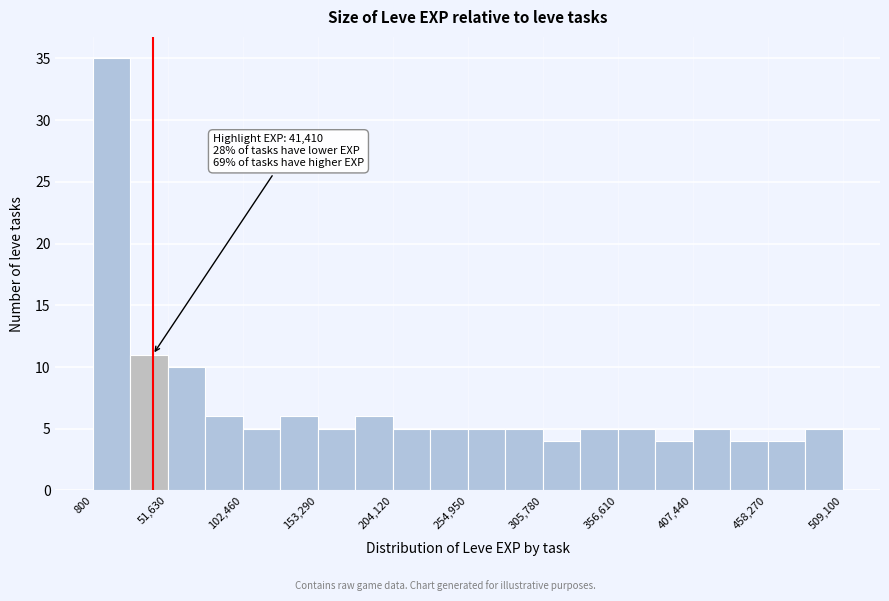

Read against the x-axis, roughly where is the centre of the tallest bar?

10000